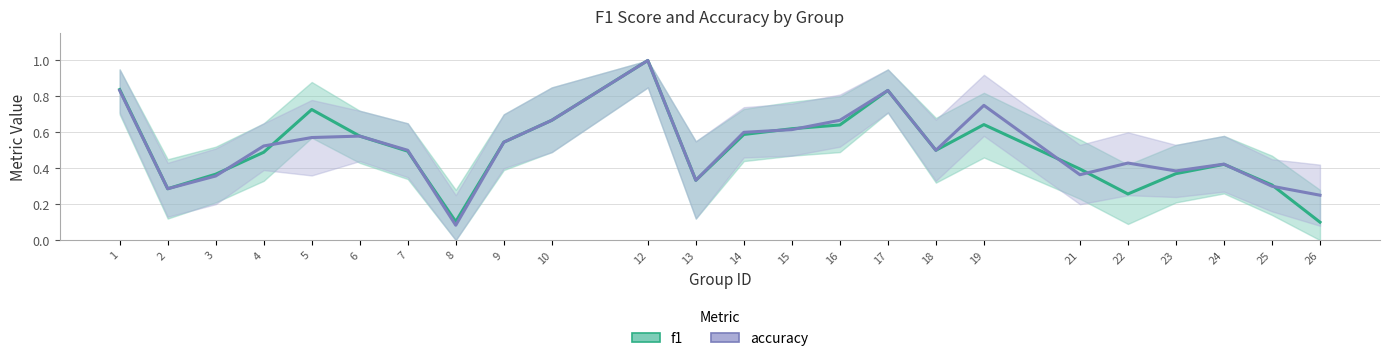

Is this an area chart (filled region under the line)?

No